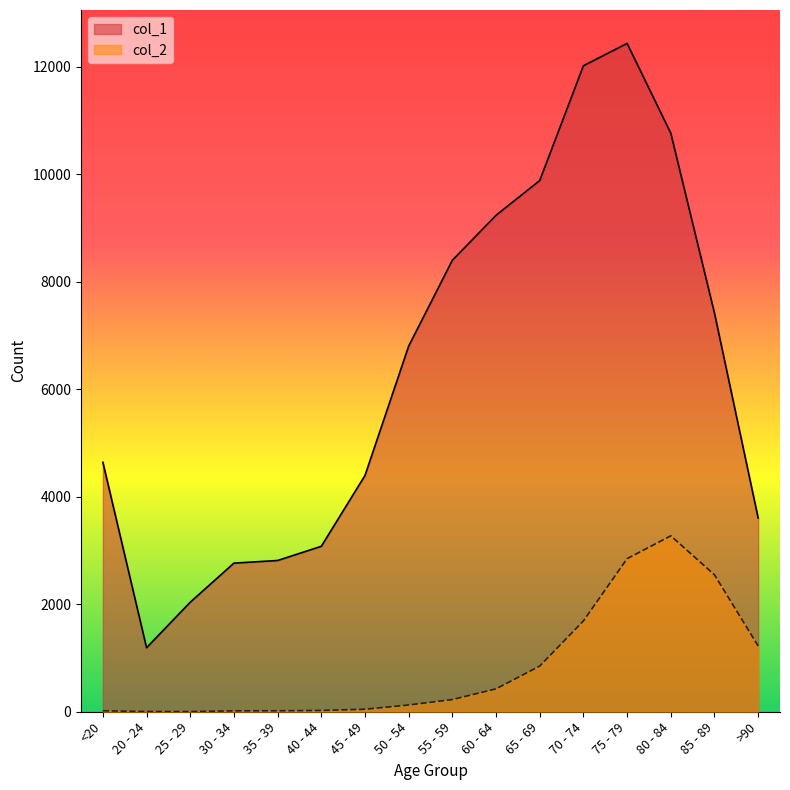

How many lines are shown in the chart?

2